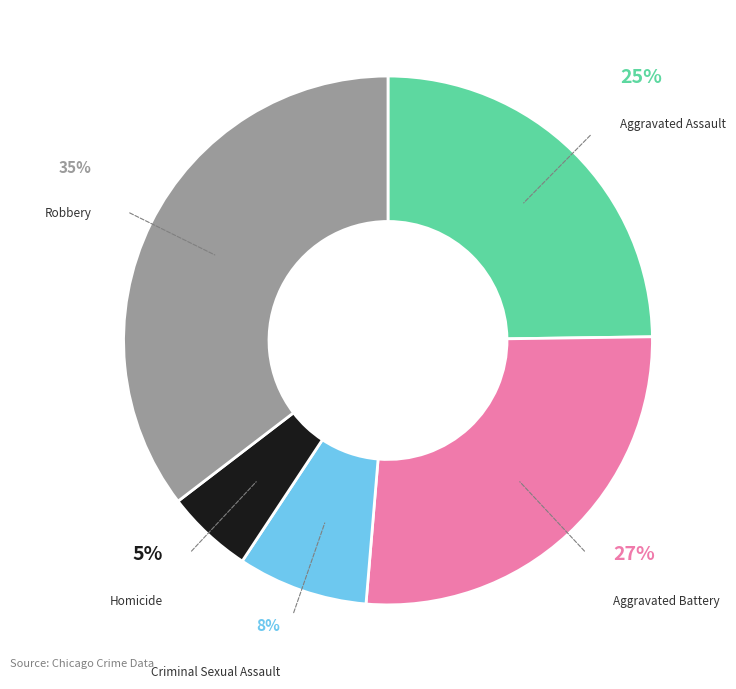

To the nearest percent, what is the difference between the largest and smallest slice percentages?

30%